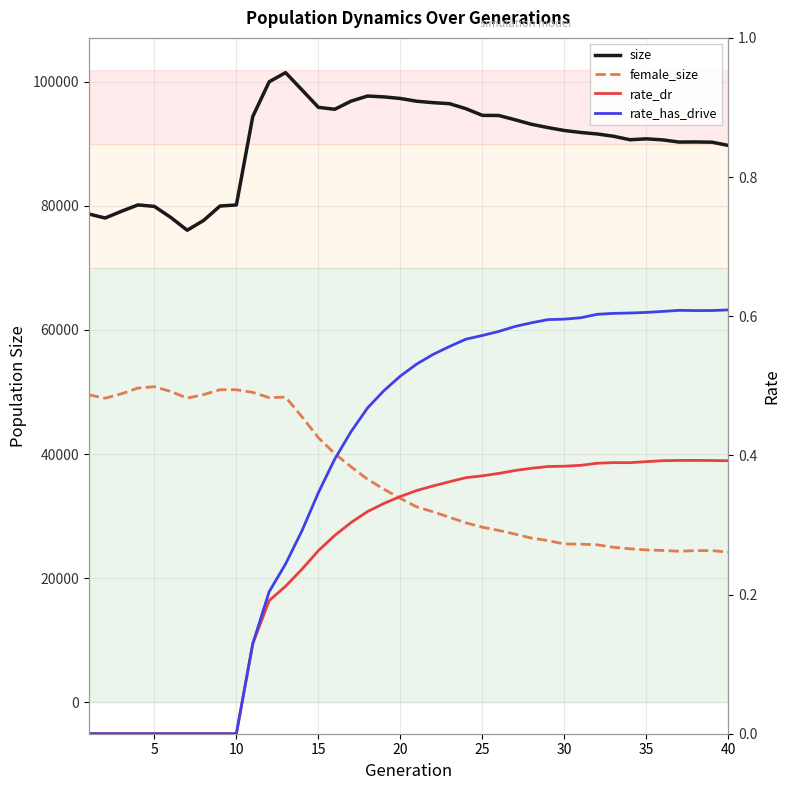

True or false: rate_dr has more than 2 points higher than both neighbors.

False